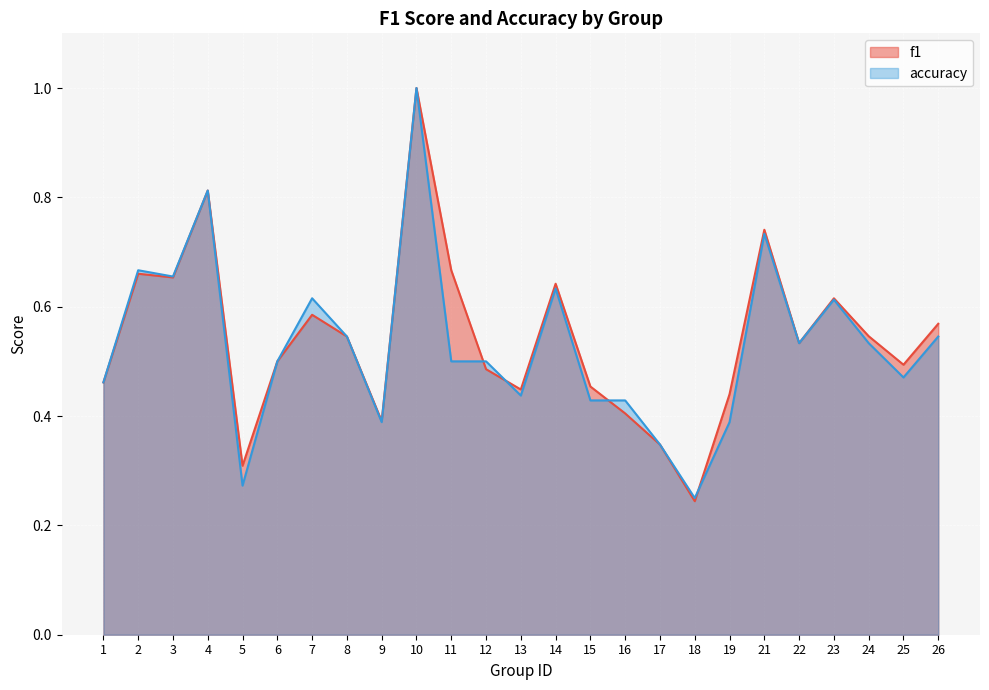

What are all the series names shown in the legend?

f1, accuracy